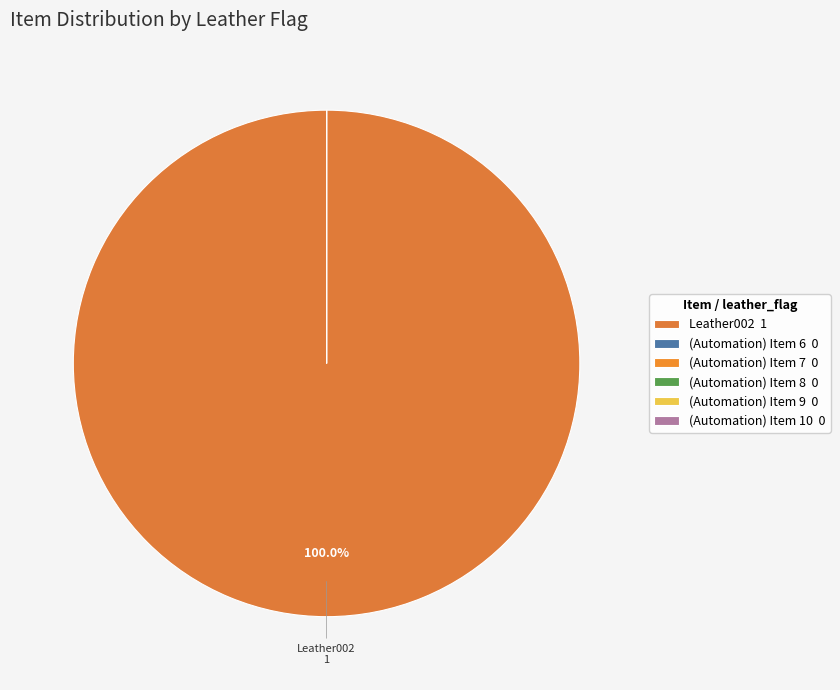

The (Automation) Item 10 slice represents 0% of the pie. True or false?

True